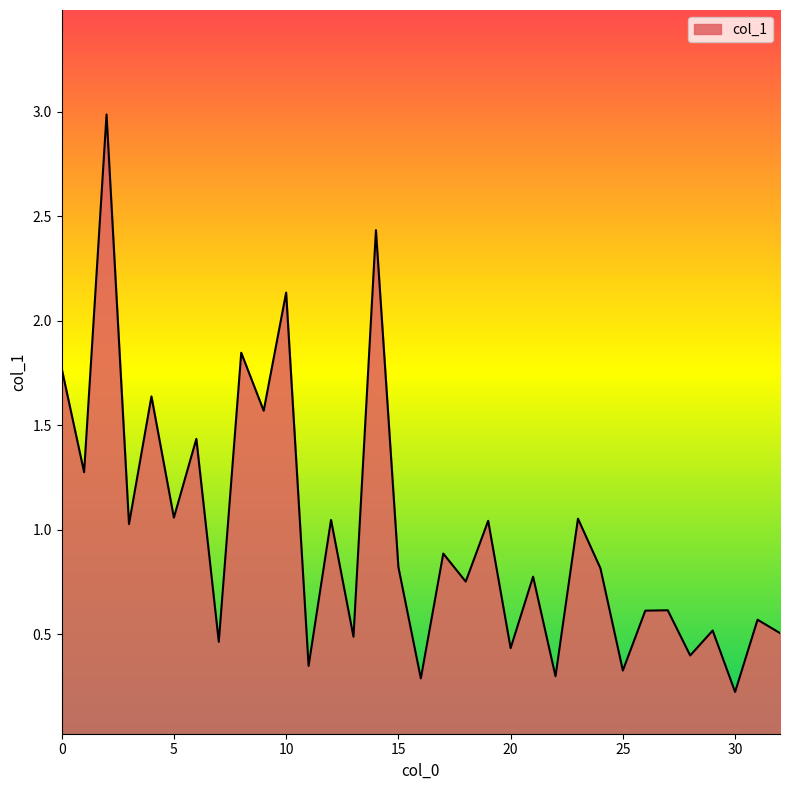

True or false: the data has more than 1 interior local peaks.

True